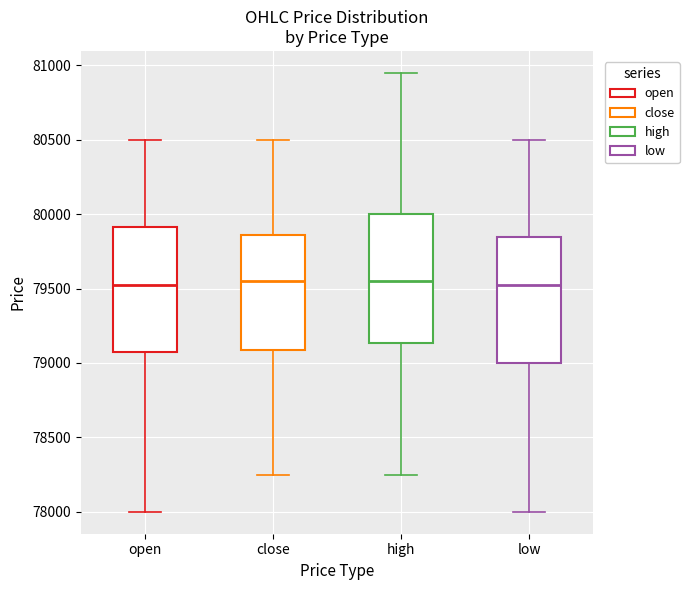

Reading left to right, read every box against the y-axis: the position of its median line, the range the box covers, and the ends of its whiskers. The values are not printed on the chart, so give them approximately, as read against the axis.

open: median 79550, box 79100 to 79900, whiskers 78000 to 80500
close: median 79550, box 79100 to 79850, whiskers 78250 to 80500
high: median 79550, box 79150 to 80000, whiskers 78250 to 80950
low: median 79550, box 79000 to 79850, whiskers 78000 to 80500